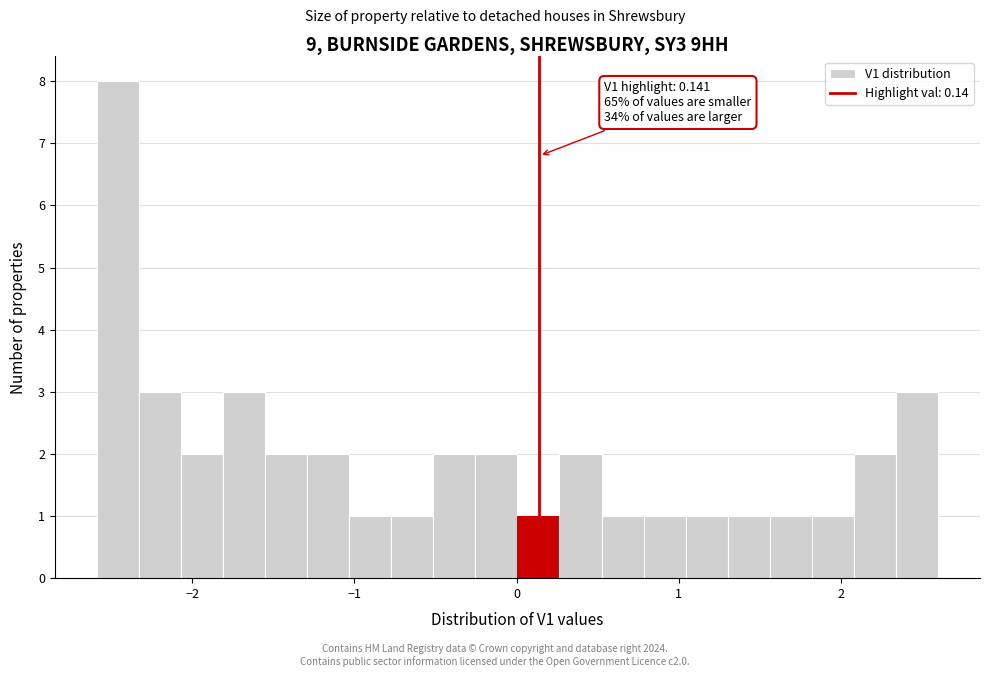

Around what value on the x-axis is the tallest bar? Give the approximate position of its centre, as read against the axis.

-2.5